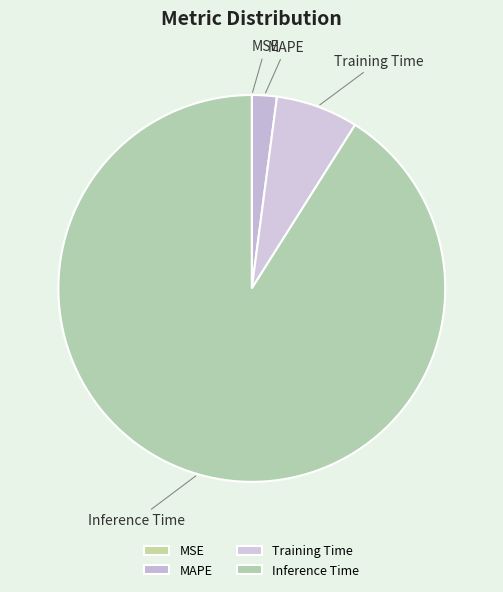

Is it true that Training Time is 1% of the pie?

False